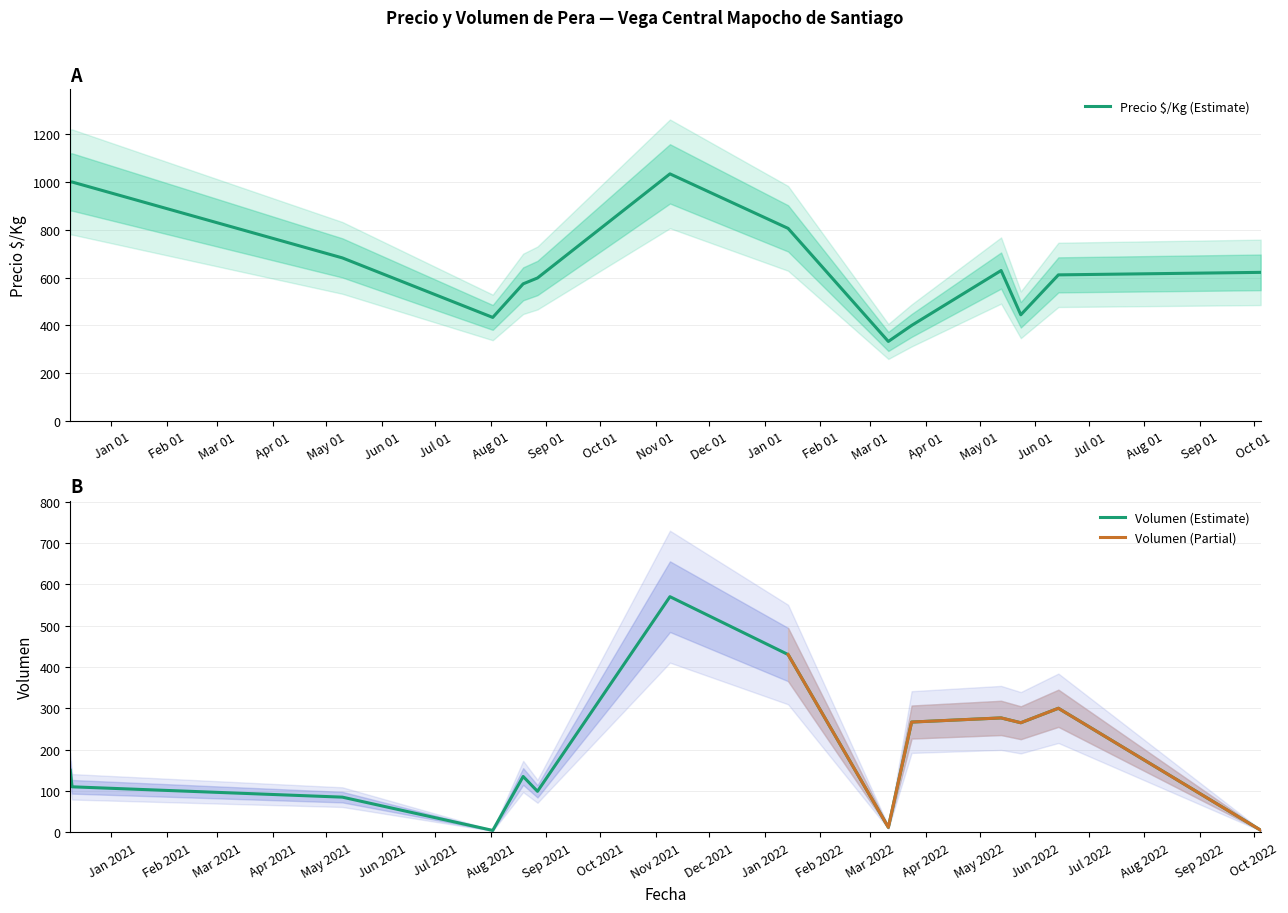

True or false: Precio maximo and Precio promedio ponderado intersect in this chart.

False